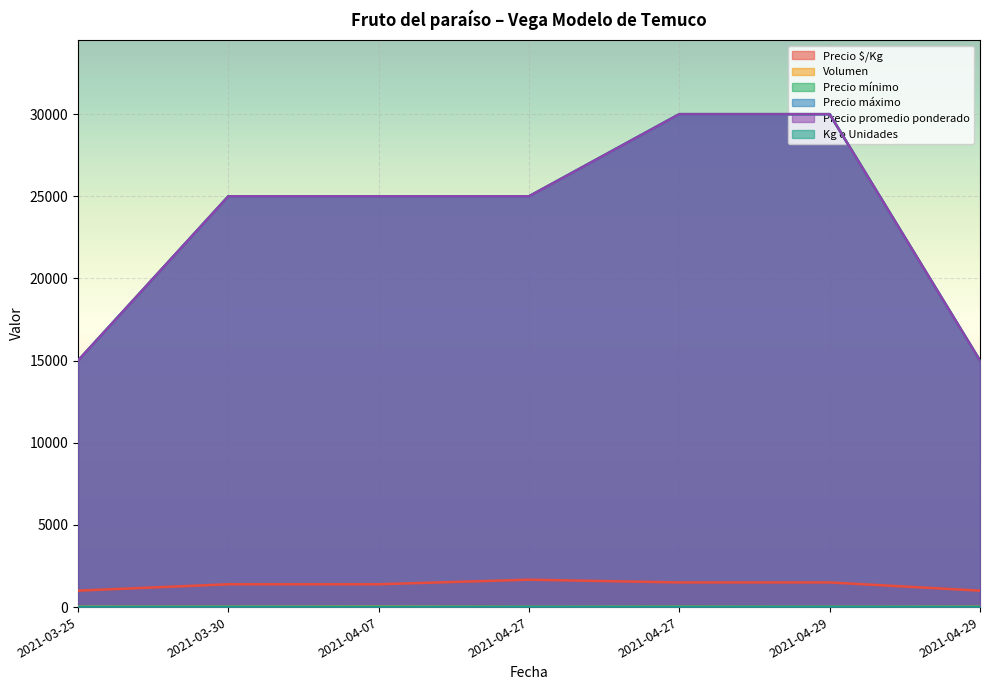

What is the maximum value for Precio promedio ponderado?

30000